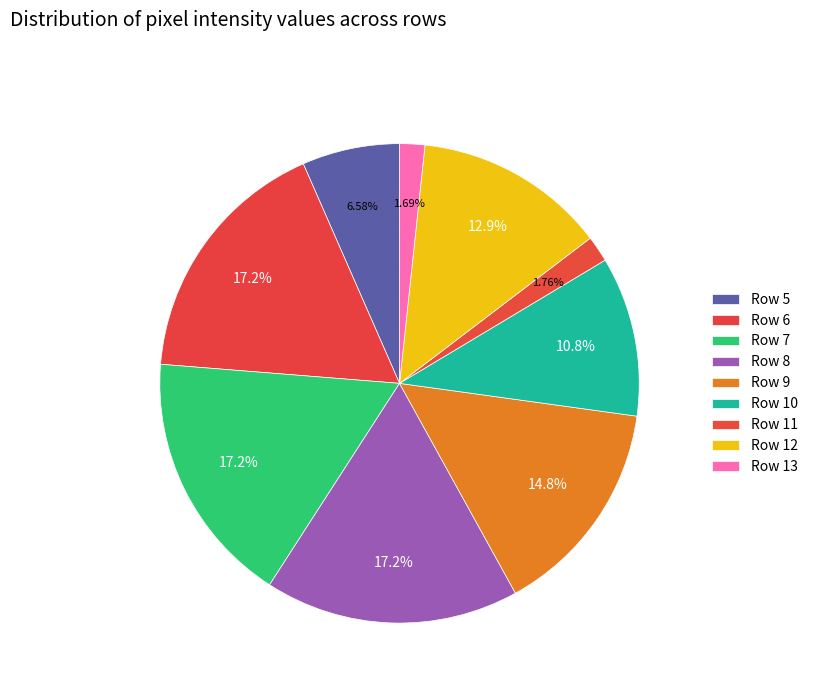

How many slices are in this pie chart?

9